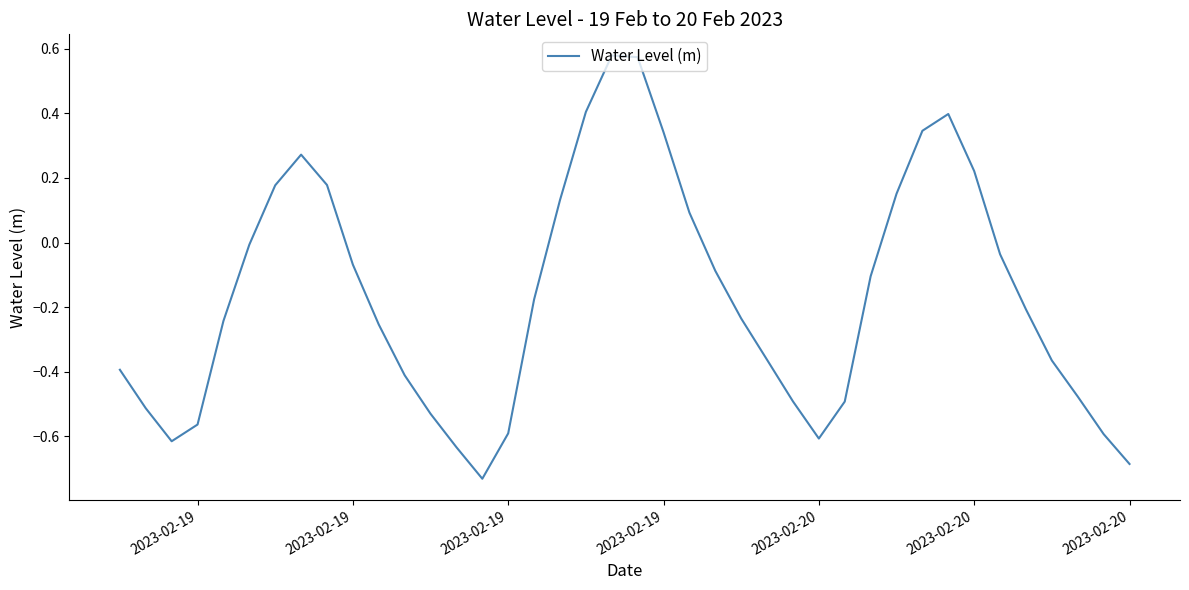

What is the difference between the maximum and minimum values?

1.3